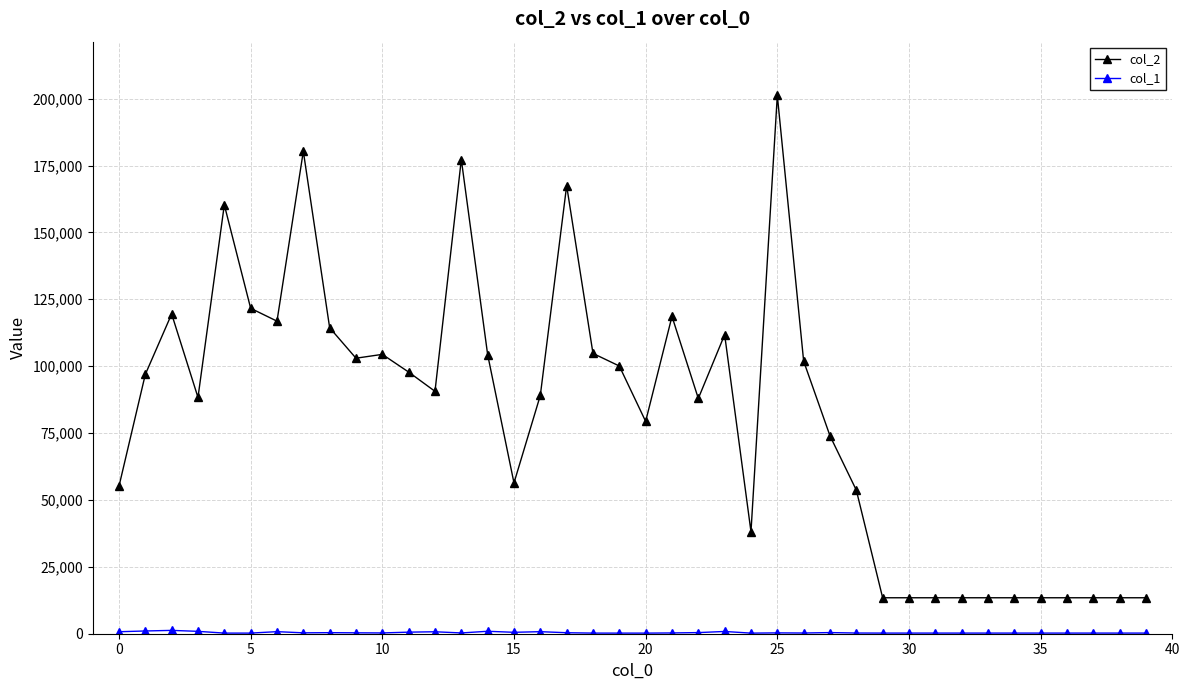

Which series has the widest spread of values?

col_2